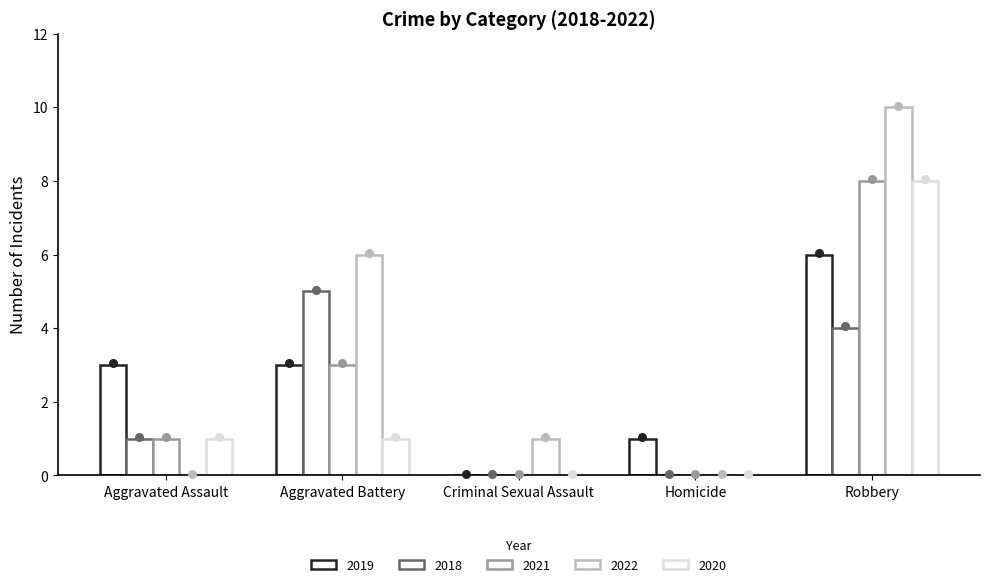

What is the total value across all series at Criminal Sexual Assault?

1